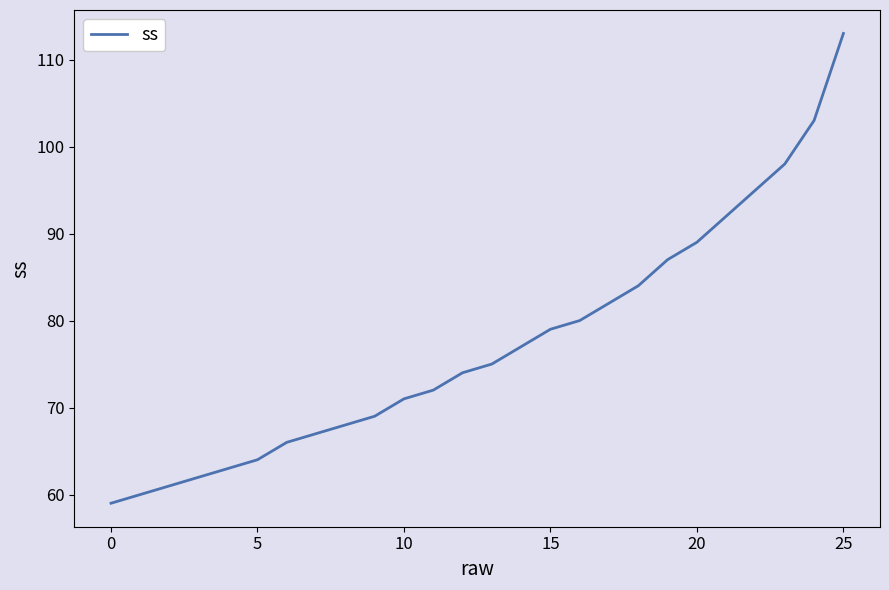

True or false: the data has more than 0 interior local peaks.

False